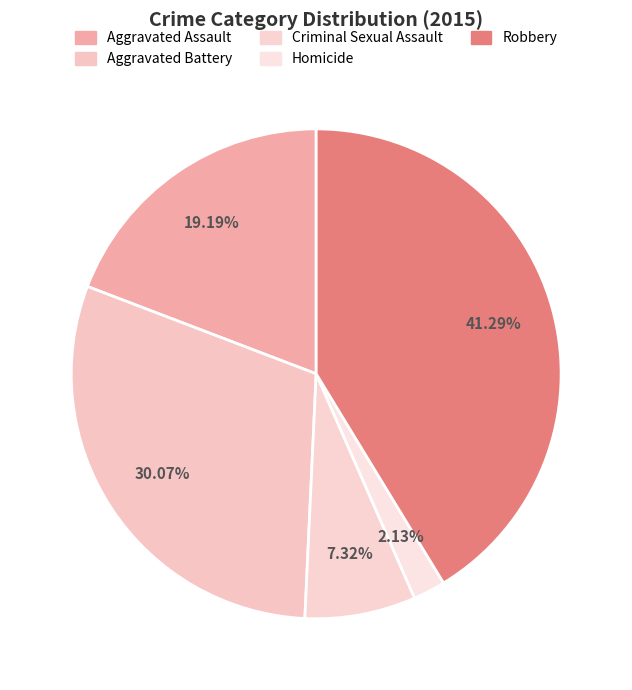

True or false: Homicide accounts for 15% of the total.

False